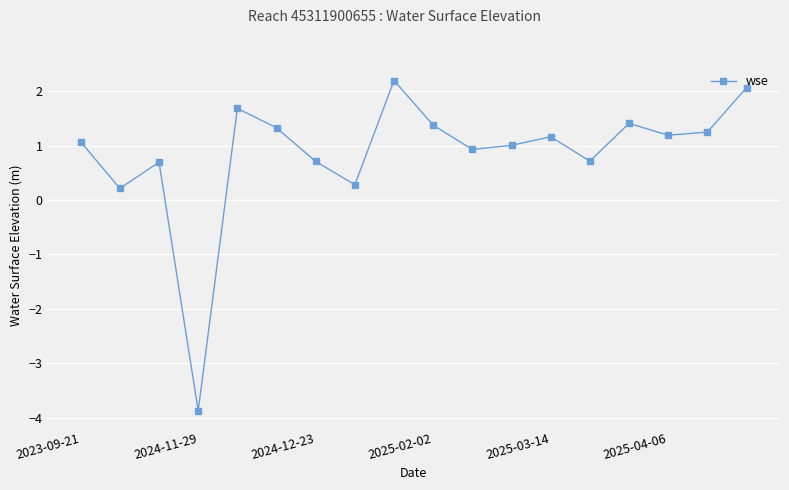

What is the value of the 3rd point from the left?

0.7